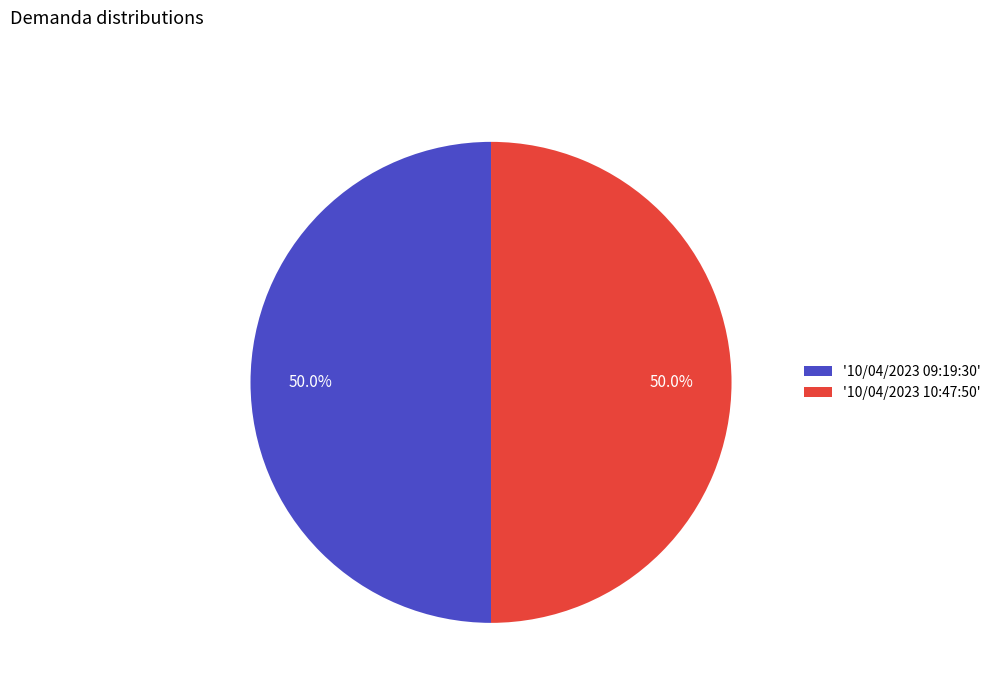

What is the ratio of the value at '10/04/2023 10:47:50' to the value at '10/04/2023 09:19:30'?

1.0